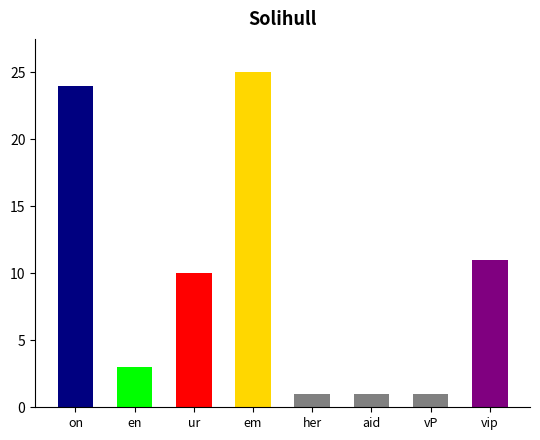

Reading right to left, list all the values displayed in this chart.

11	1	1	1	25	10	3	24